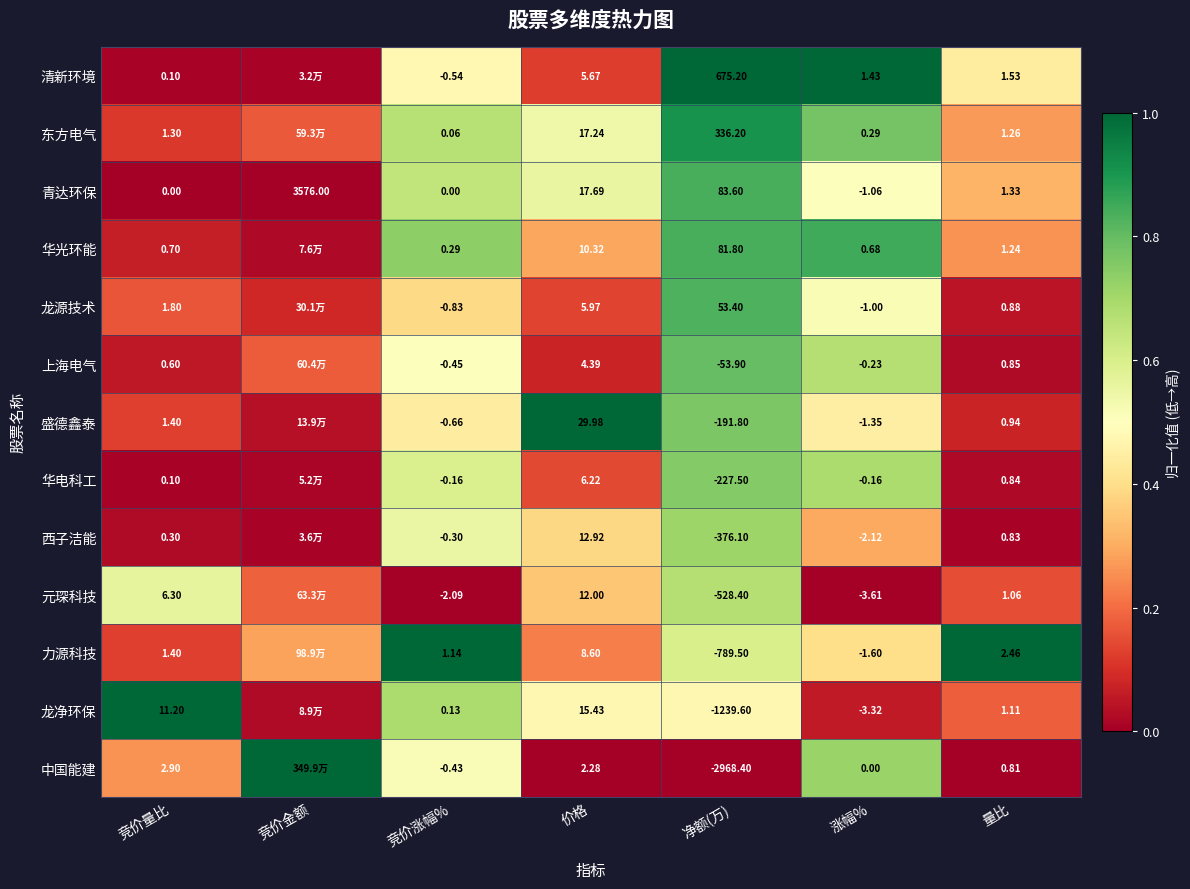

At 价格, list the series in order from largest to smallest.

盛德鑫泰, 青达环保, 东方电气, 龙净环保, 西子洁能, 元琛科技, 华光环能, 力源科技, 华电科工, 龙源技术, 清新环境, 上海电气, 中国能建